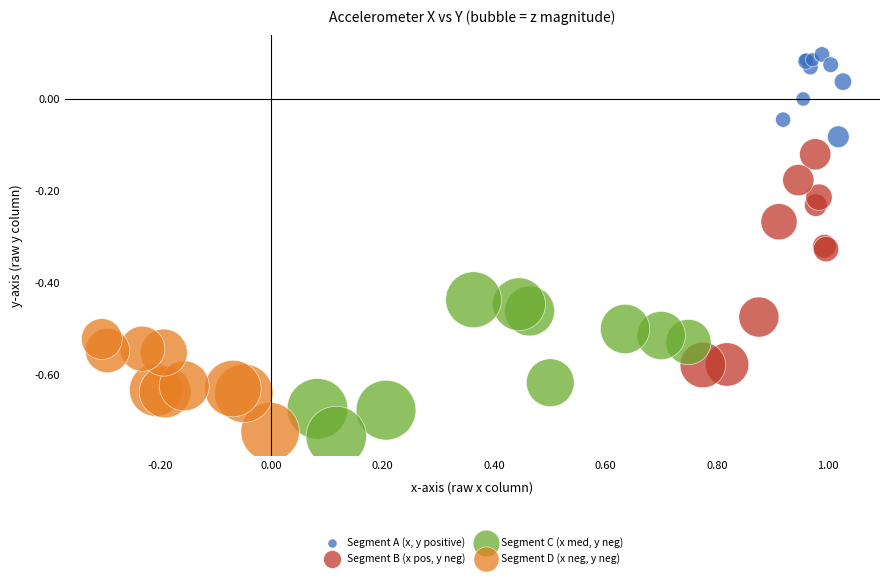

Which series has the largest Y range (max minus min)?

Segment B (x pos, y neg)